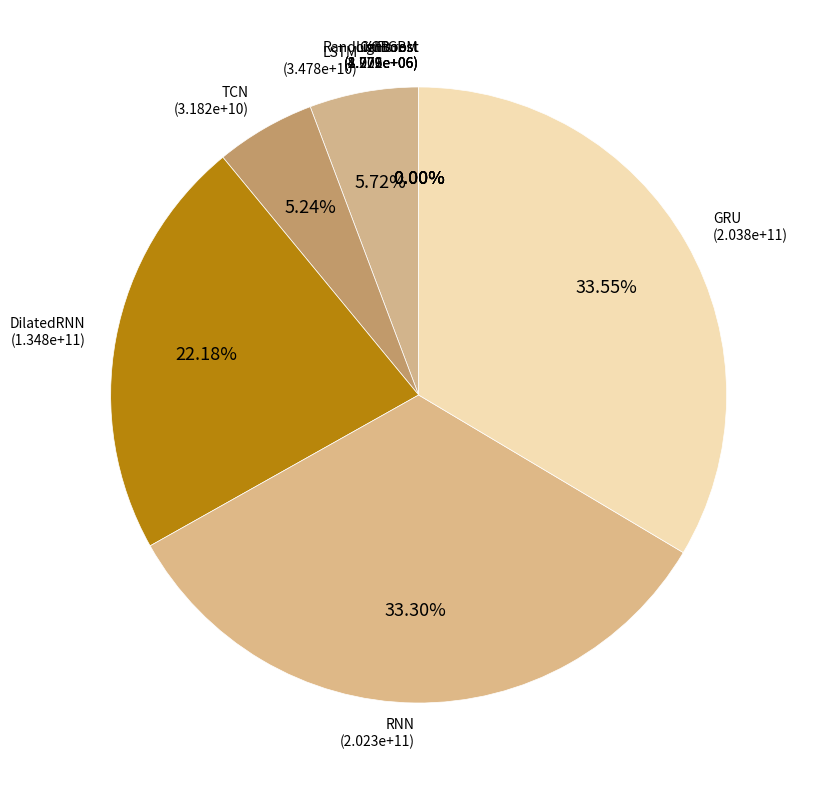

Is there a majority slice in this chart?

No